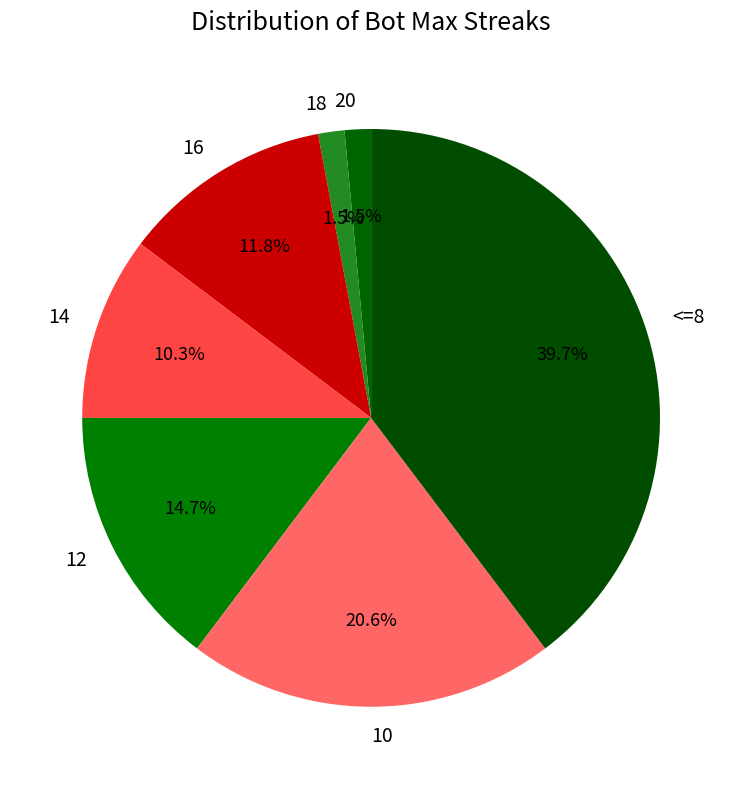

What is the total percentage of 10 and 14?

30.9%